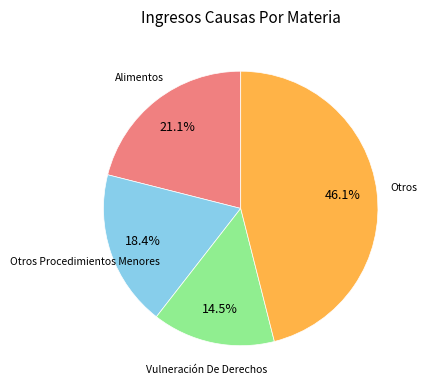

Does any single category account for the majority?

No